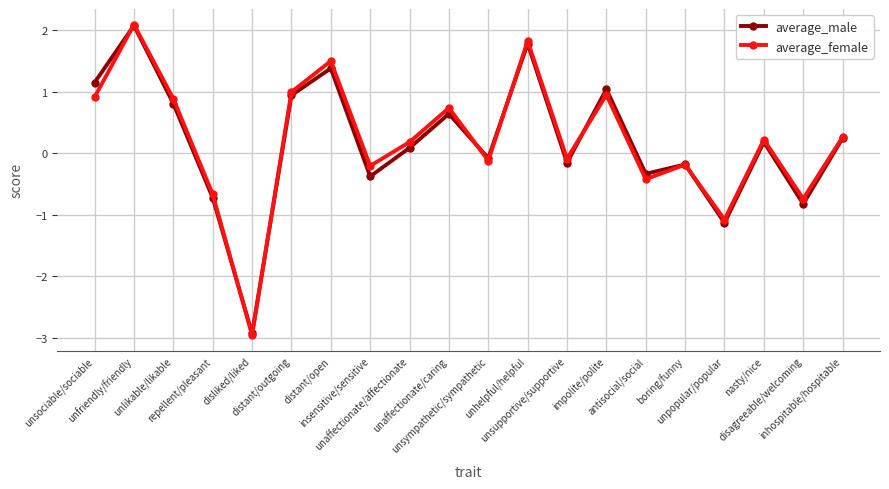

Which series has the widest spread of values?

average_female